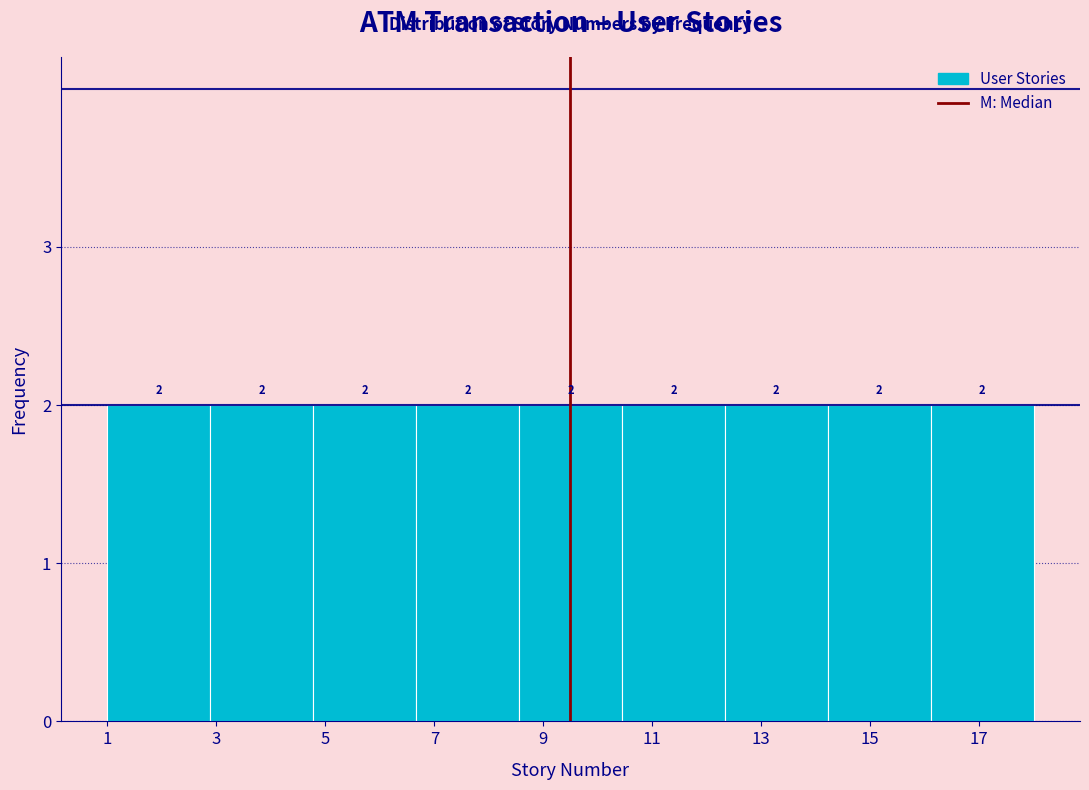

Reading left to right, list every bar in this chart as the range it spans on the x-axis followed by its height. The bar edges are not printed on the chart, so give them approximately, as read against the axis.

1.0 to 2.8: 2
2.8 to 4.8: 2
4.8 to 6.6: 2
6.6 to 8.6: 2
8.6 to 10.4: 2
10.4 to 12.4: 2
12.4 to 14.2: 2
14.2 to 16.2: 2
16.2 to 18.0: 2